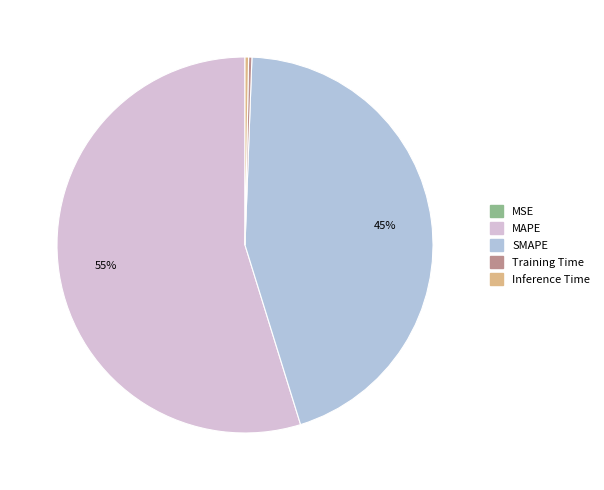

To the nearest percent, what percentage of the pie is SMAPE?

45%